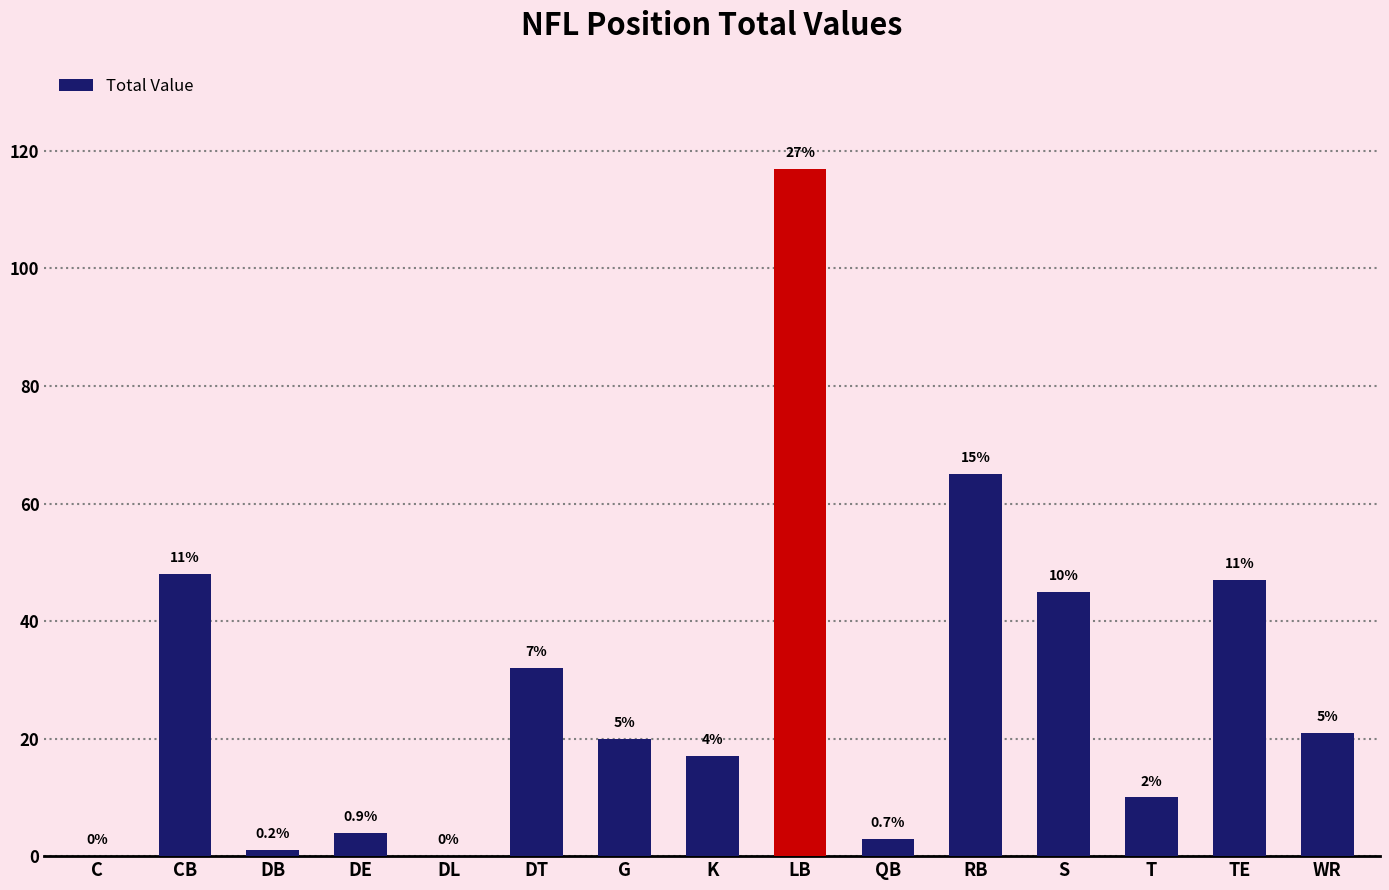

Where is the data nearest to the value 58?

RB